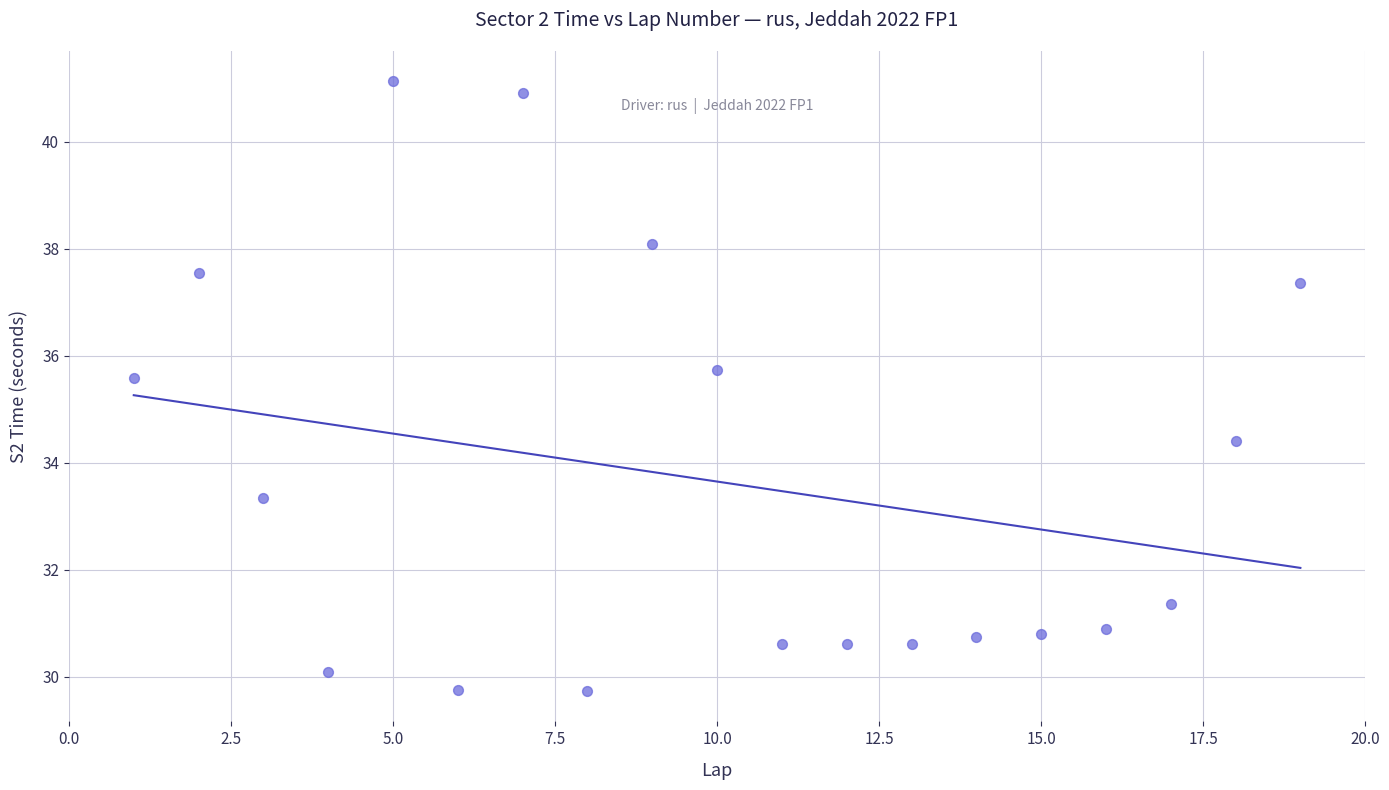

What is the range of X values (max minus min)?

18.0